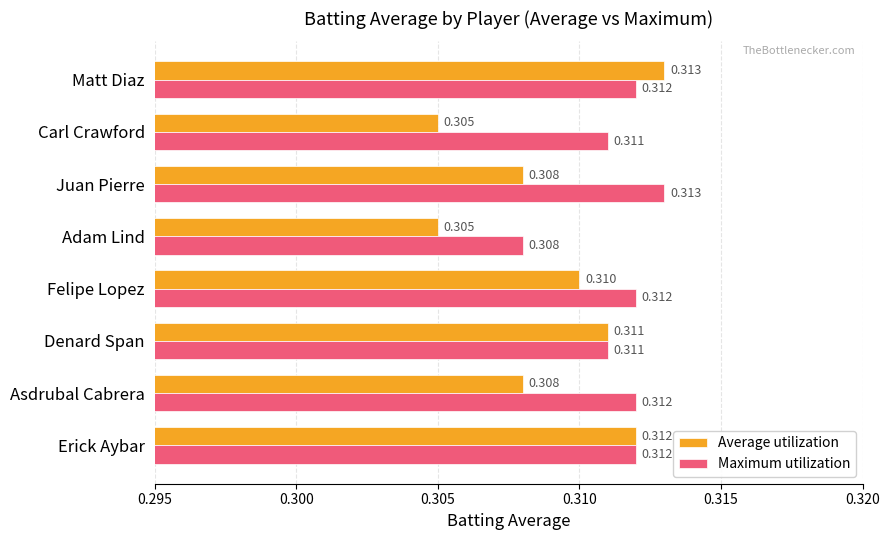

Where is Maximum utilization nearest to the value 0?

Adam Lind